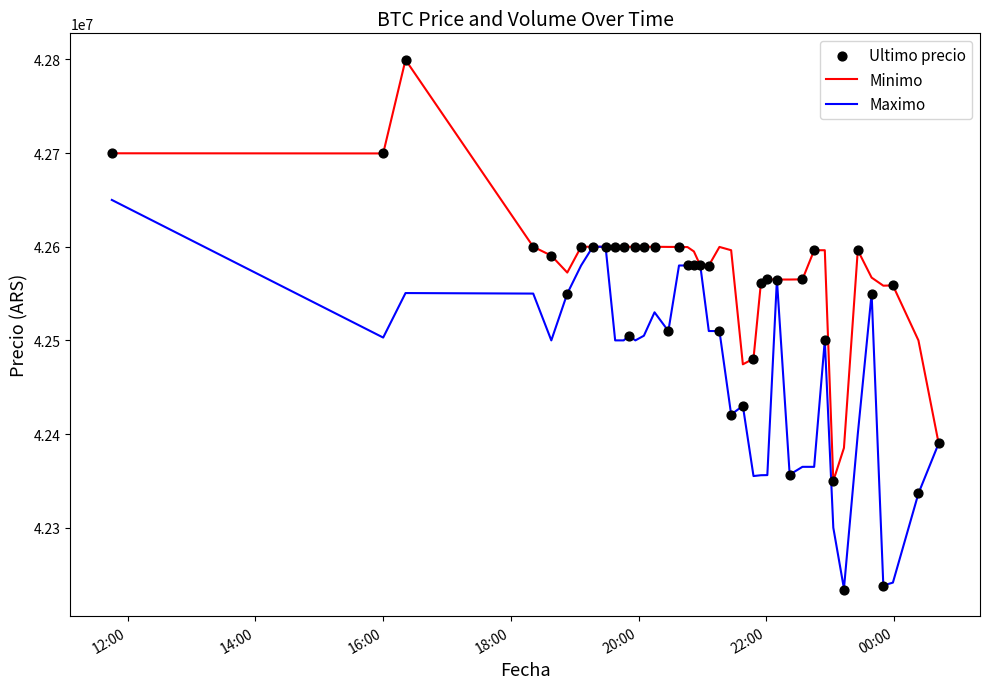

What is the lowest value of the Minimo series?

42350000.0